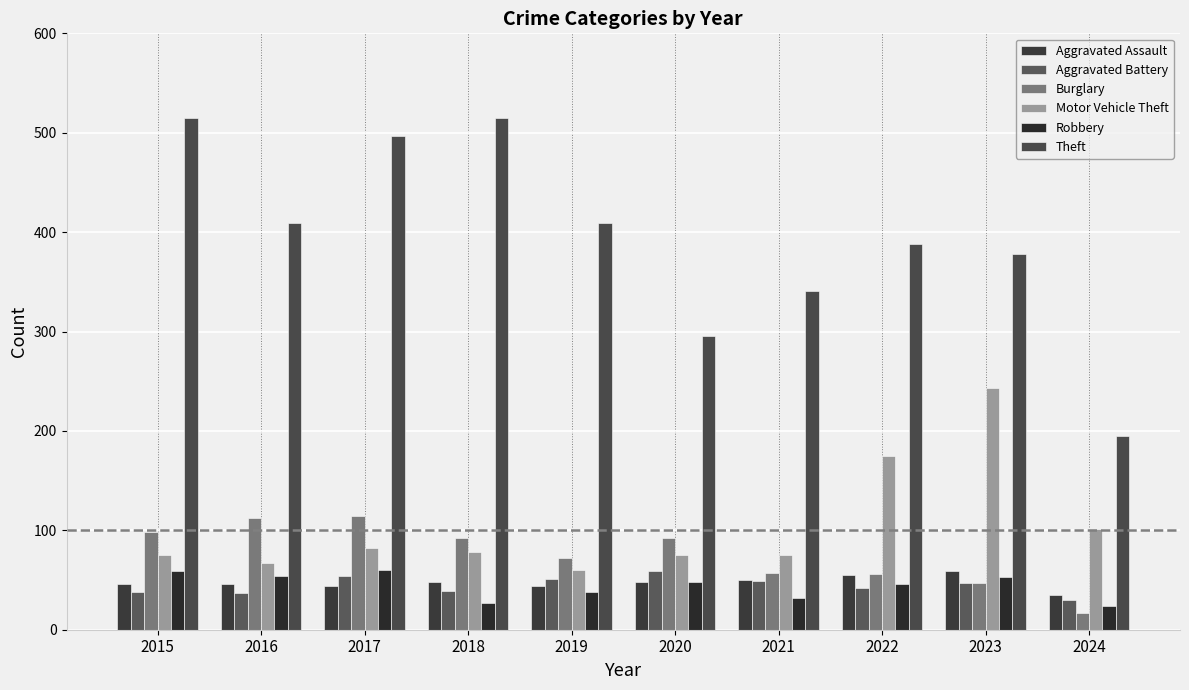

True or false: Burglary has a value of 57 at 2021.

True